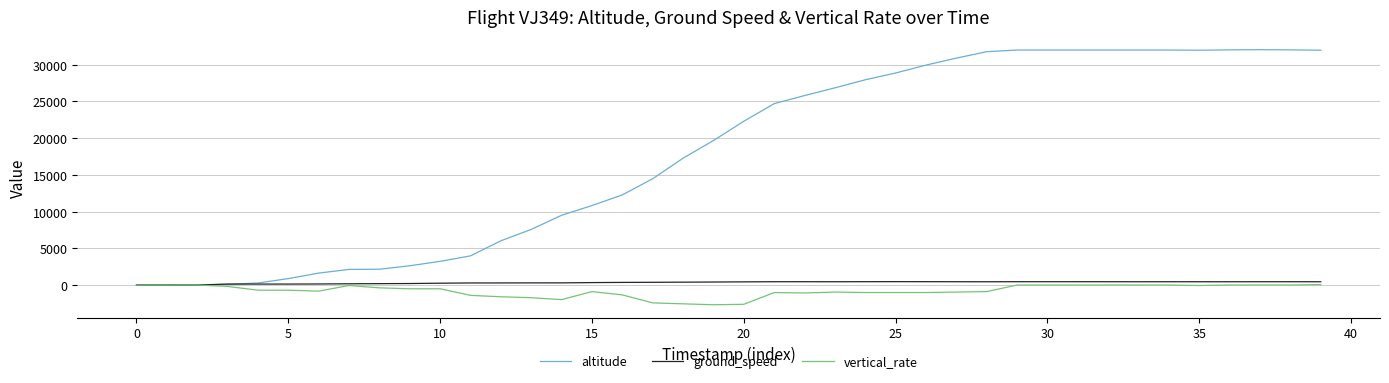

What is the maximum value shown in the chart?

32050